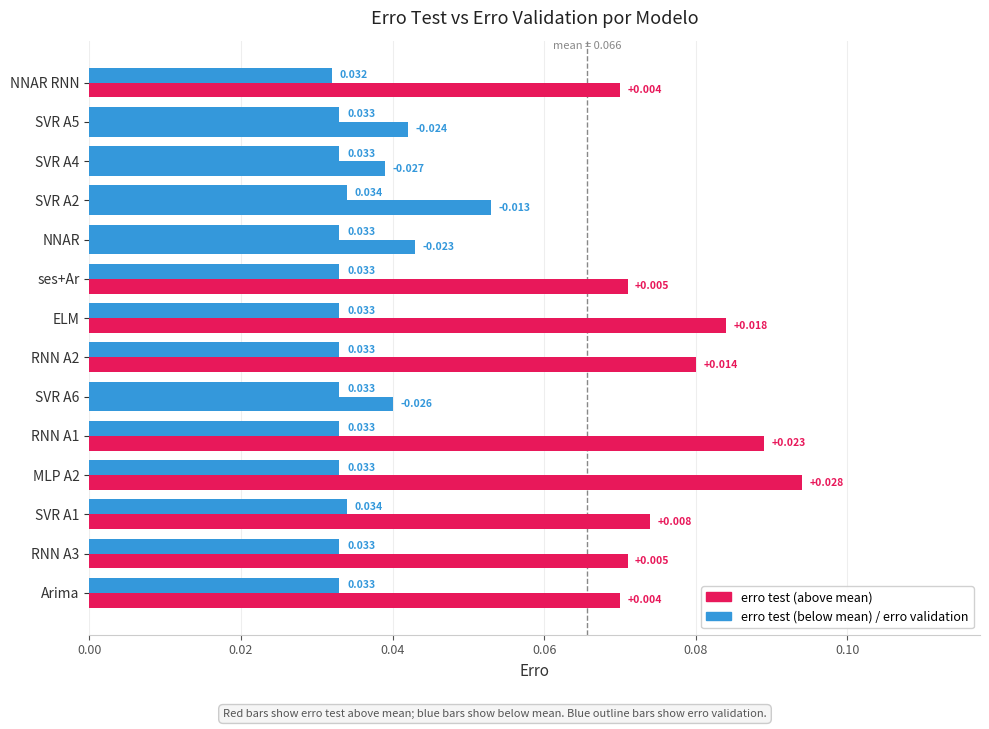

Reading left to right, what are all the values shown in this chart?

erro validation: 0.0	0.0	0.0	0.0	0.0	0.0	0.0	0.0	0.0	0.0	0.0	0.0	0.0	0.0
erro test: 0.1	0.1	0.1	0.1	0.1	0.0	0.1	0.1	0.1	0.0	0.1	0.0	0.0	0.1